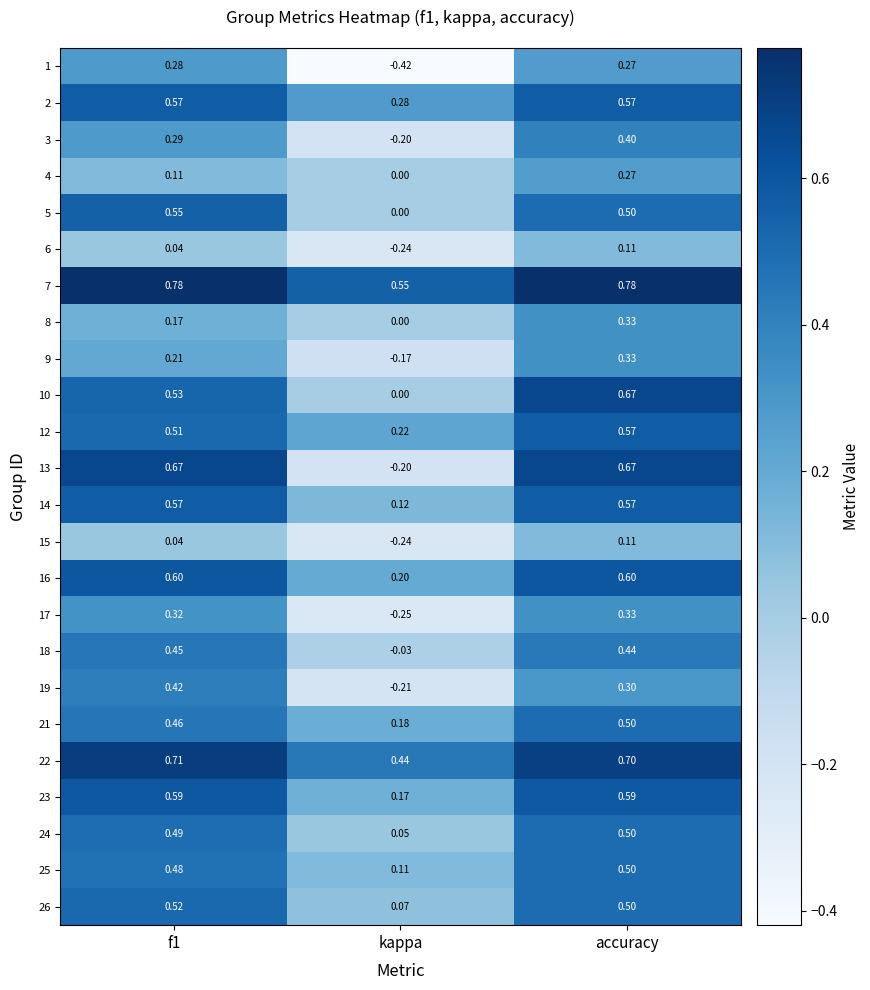

At which category is the sum across all series the highest?

accuracy